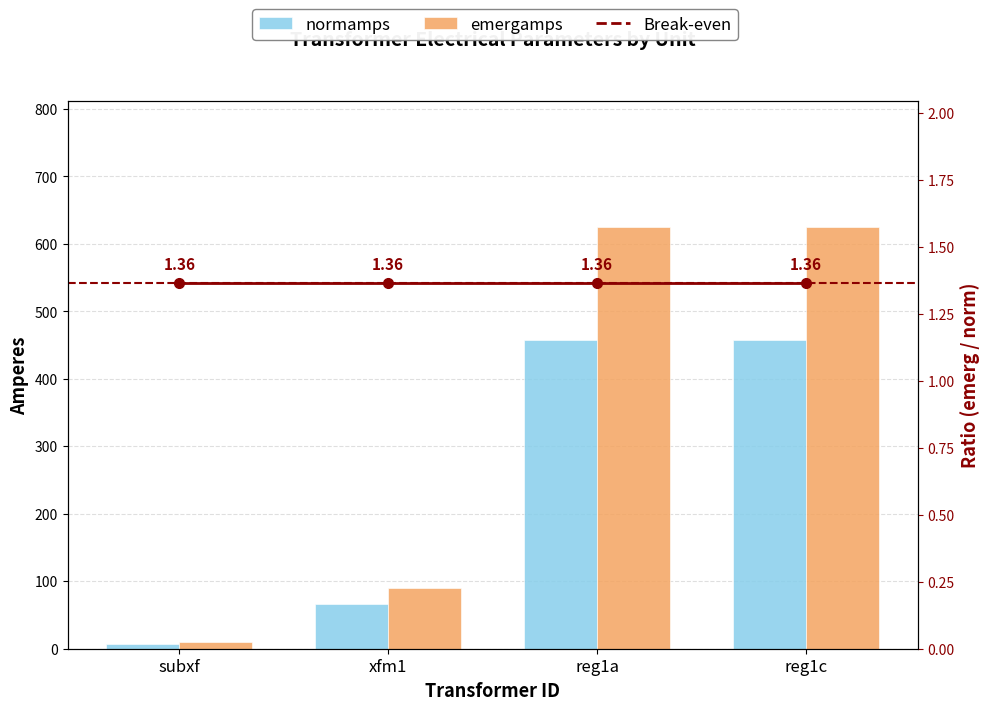

What is the maximum value for Break-even?

1.4